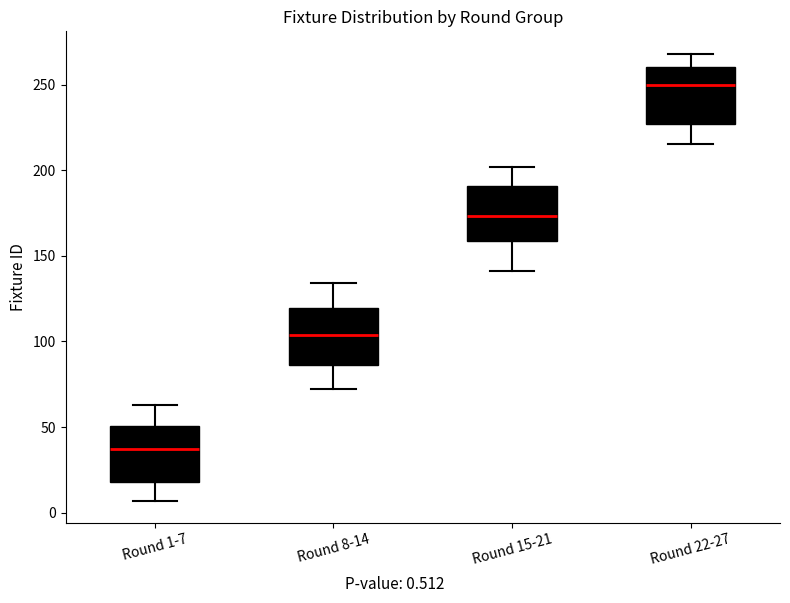

Reading left to right, transcribe this box plot: for each box, give where its median line is, the range the box spans, and where its two whiskers end, as read against the y-axis. The values are not printed on the chart, so give them approximately, as read against the axis.

Round 1-7: median 35, box 20 to 50, whiskers 5 to 65
Round 8-14: median 105, box 85 to 120, whiskers 70 to 135
Round 15-21: median 175, box 160 to 190, whiskers 140 to 200
Round 22-27: median 250, box 225 to 260, whiskers 215 to 270